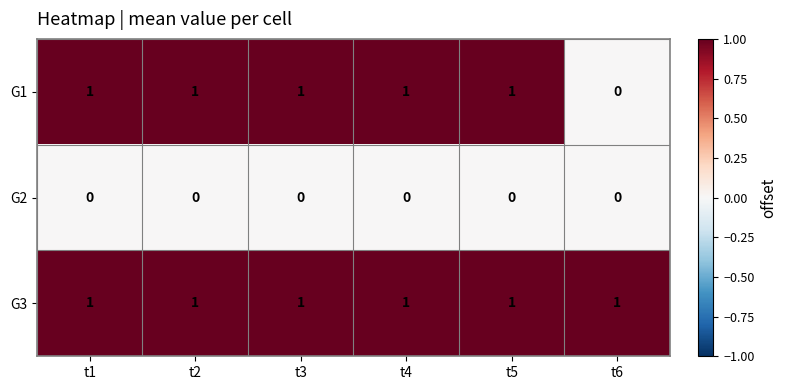

What is the greatest value displayed?

1